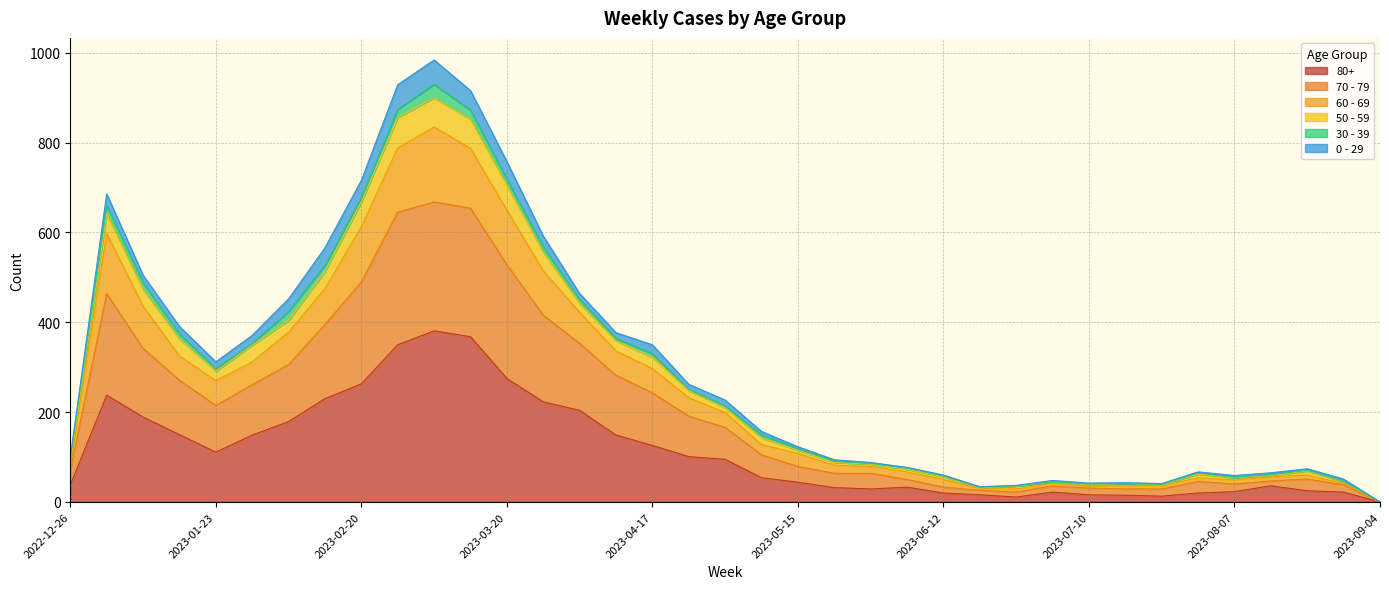

Is the value of 60 - 69 at 2023-08-14 greater than the value of 80+ at 2023-02-06?

No